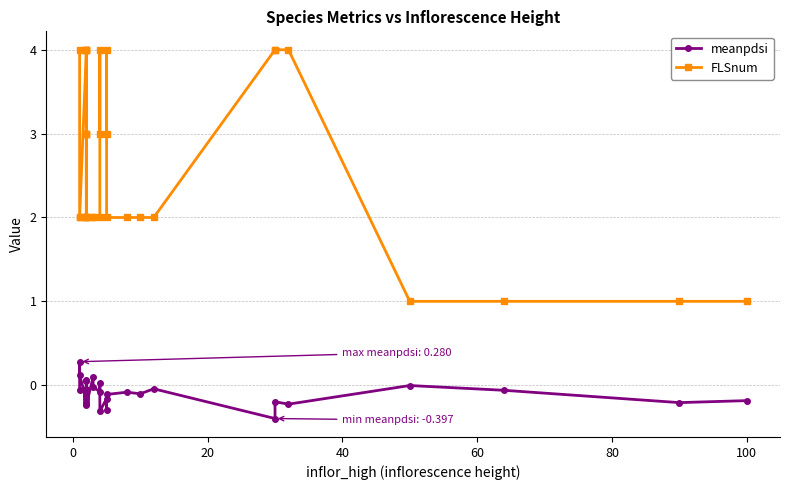

Which series has the largest range (max minus min)?

FLSnum